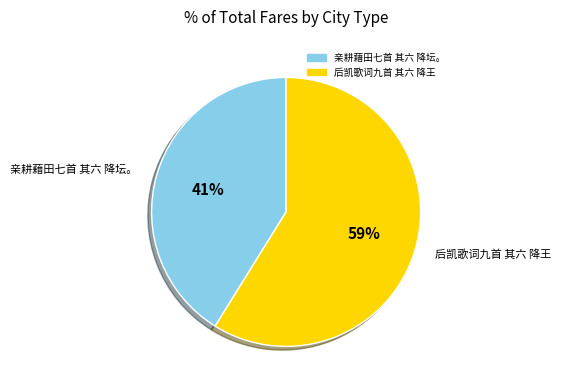

Does 后凯歌词九首 其六 降王 represent more than half of the total?

Yes